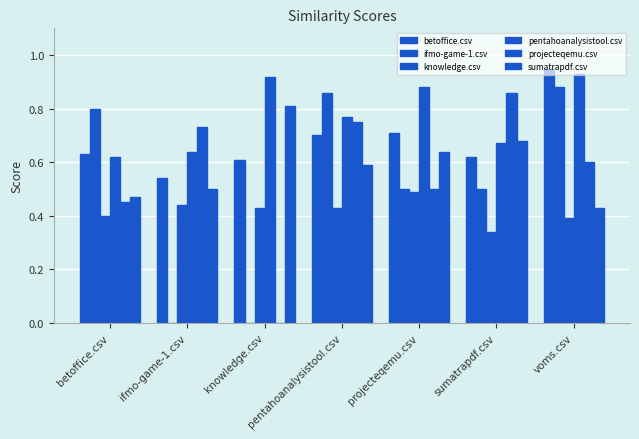

Does the chart contain stacked bars?

No